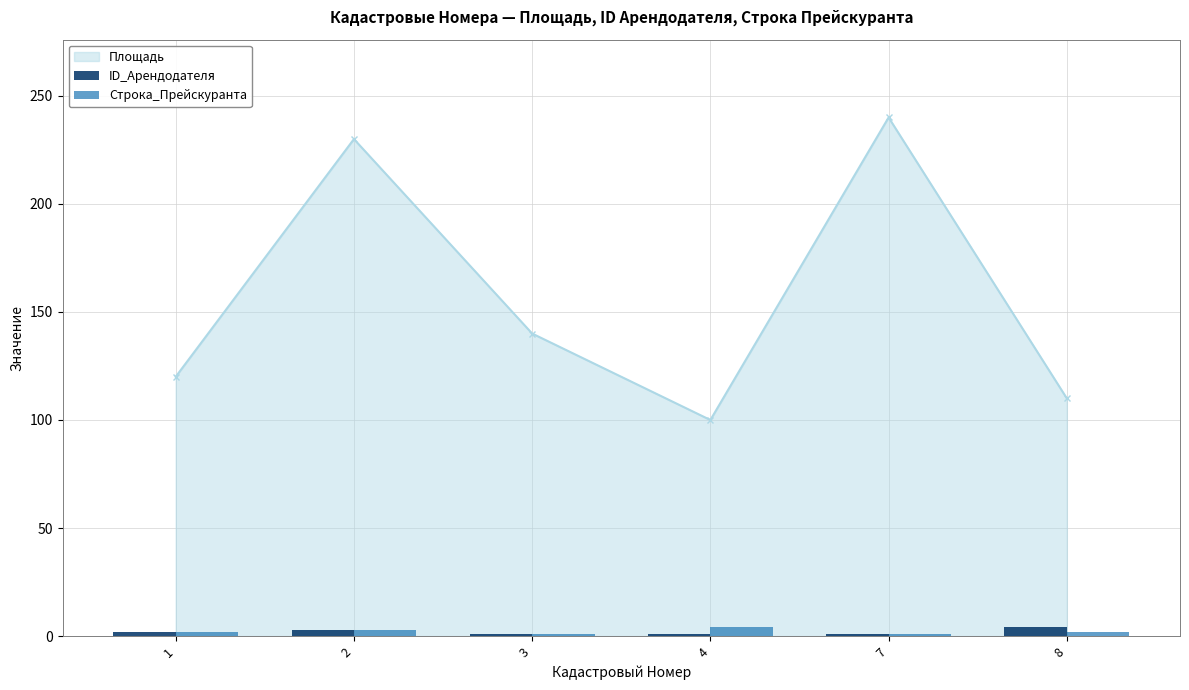

What is the value of the Площадь point at the 4th from the left?

100